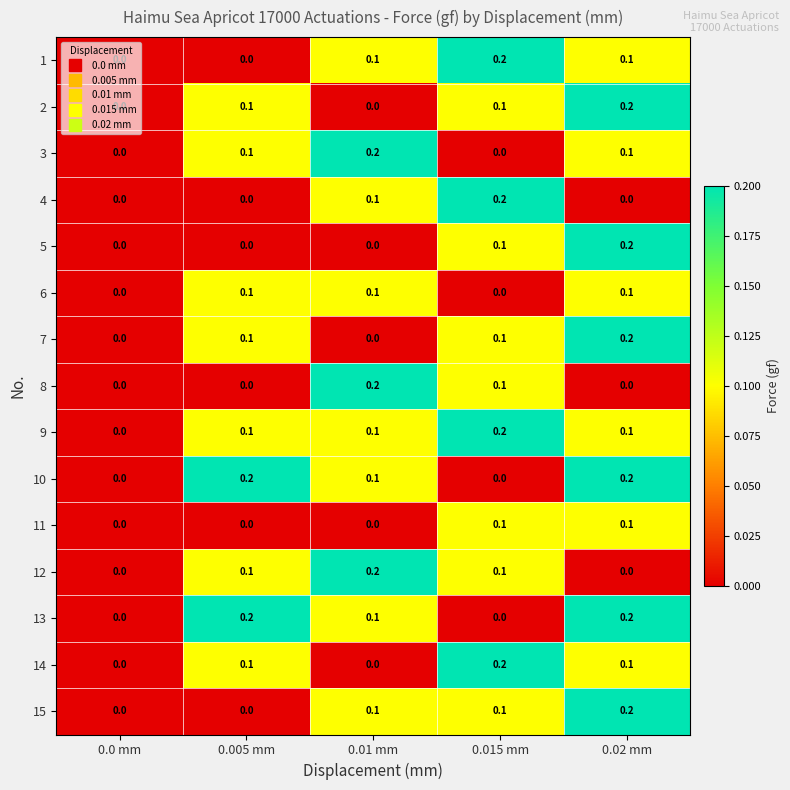

How many values in 7 are above zero?

3